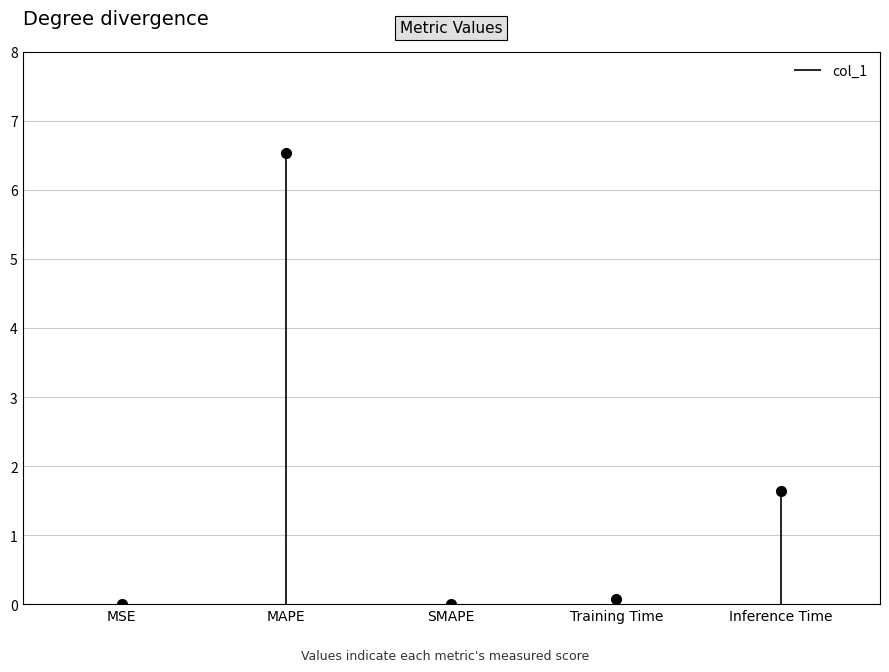

What is the sum of all values?

8.3